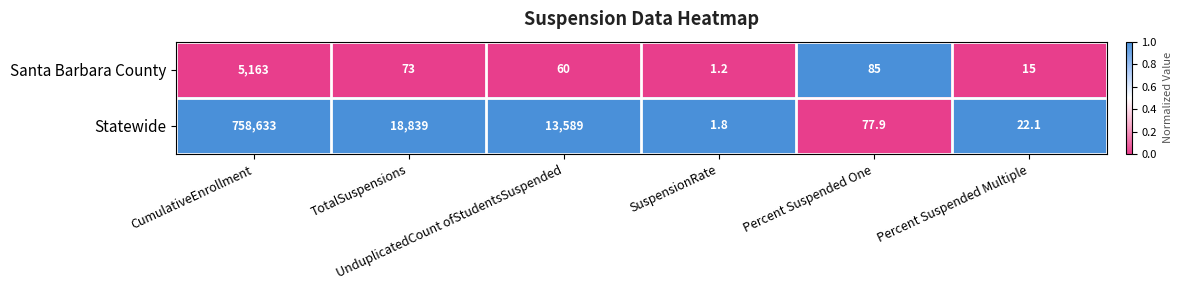

What is the difference between the second highest and second lowest values in the Santa Barbara County series?

70.0